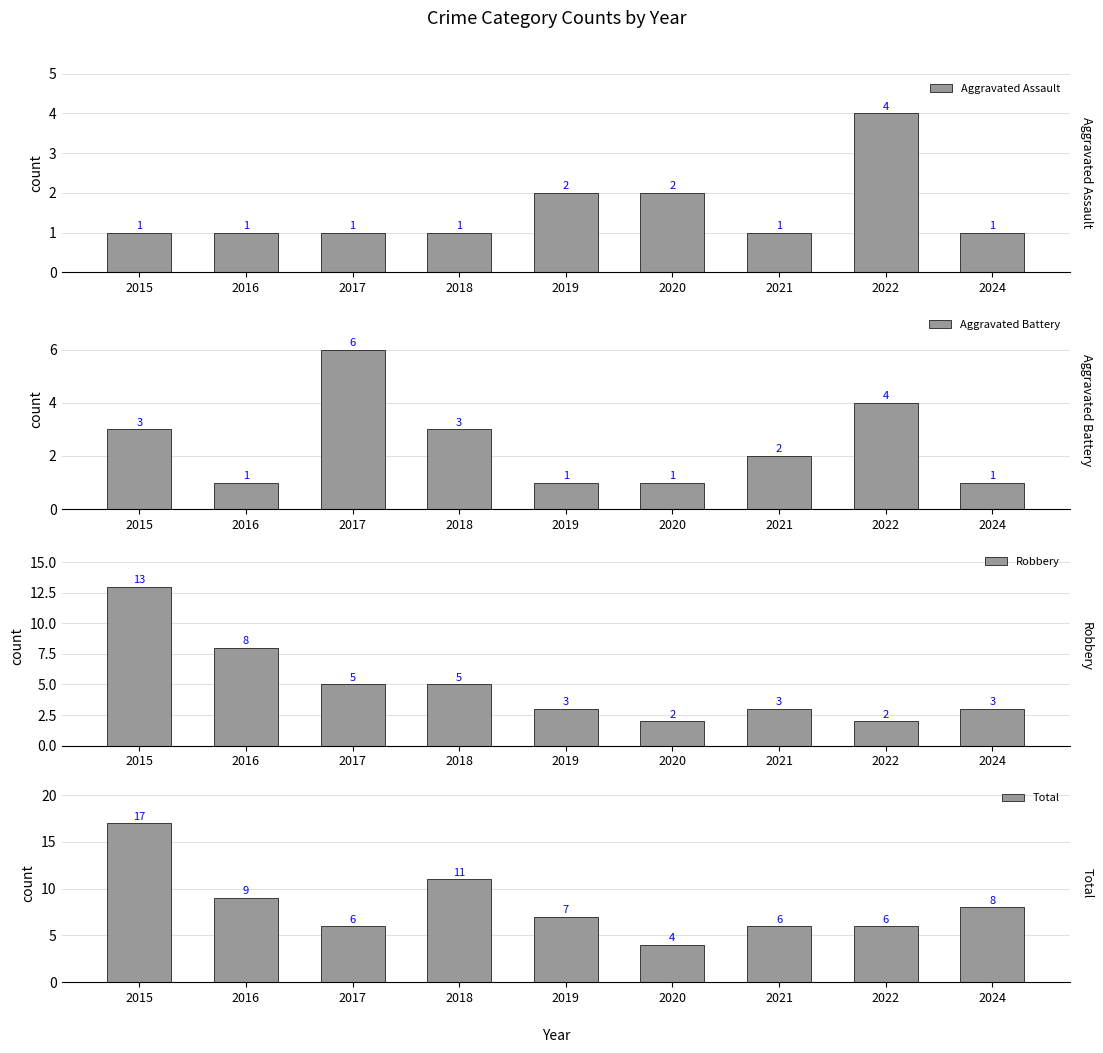

At which category is the sum across all series the highest?

2015